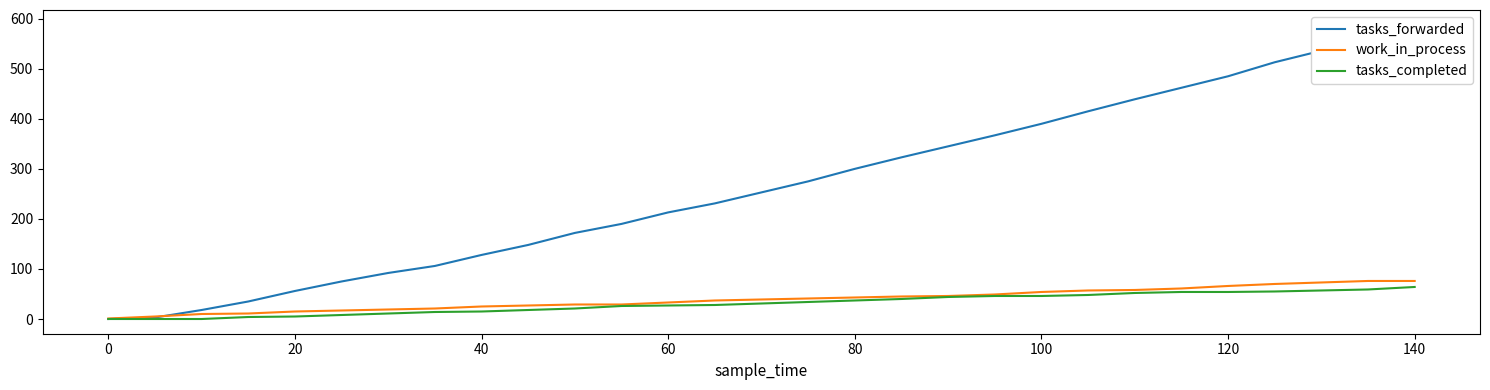

What is the highest value of the tasks_completed series?

64